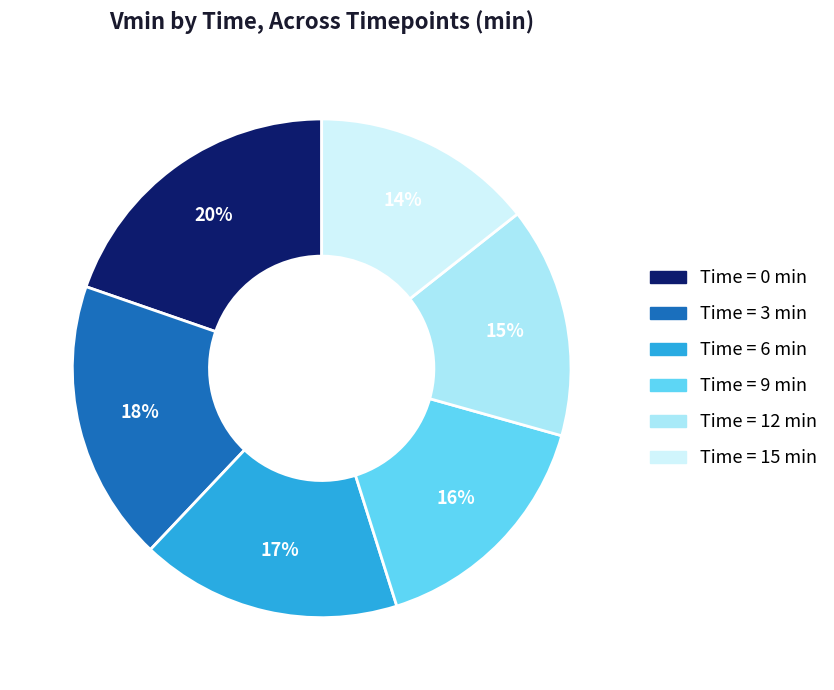

To the nearest percent, what is the average slice percentage?

17%